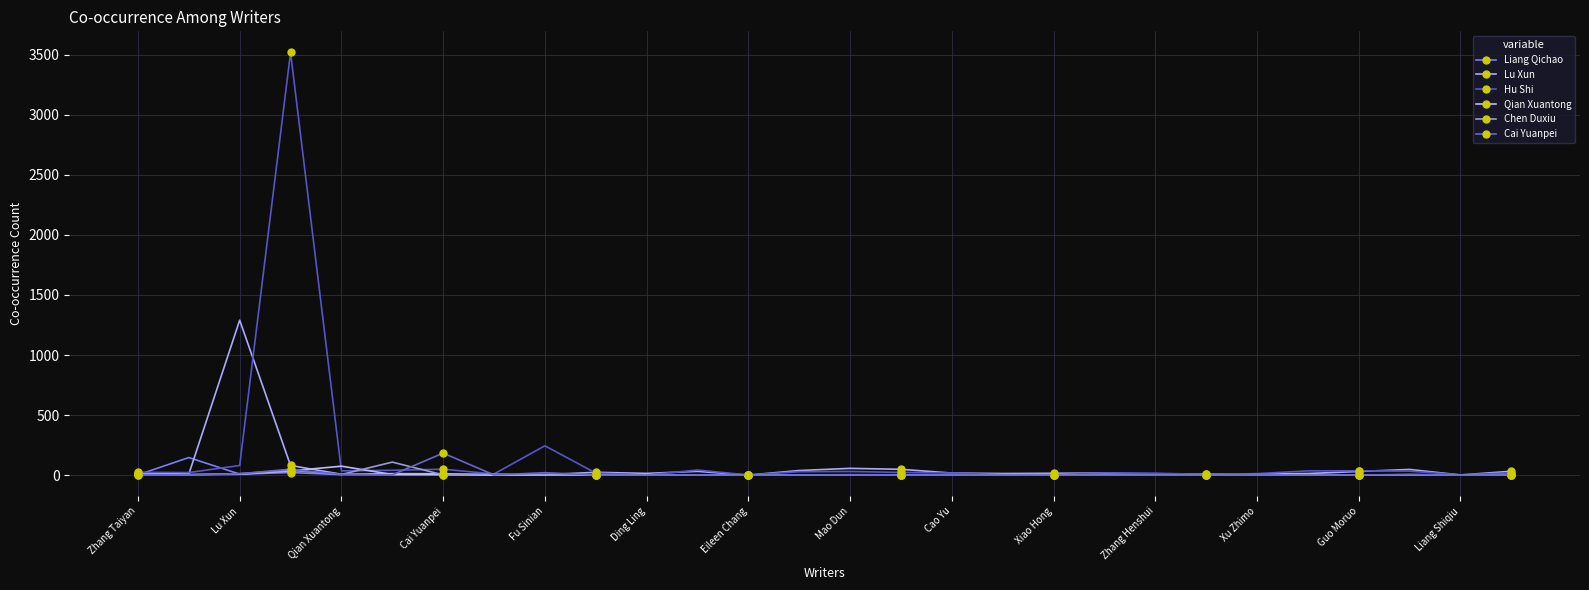

What are all the series names shown in the legend?

Liang Qichao, Lu Xun, Hu Shi, Qian Xuantong, Chen Duxiu, Cai Yuanpei